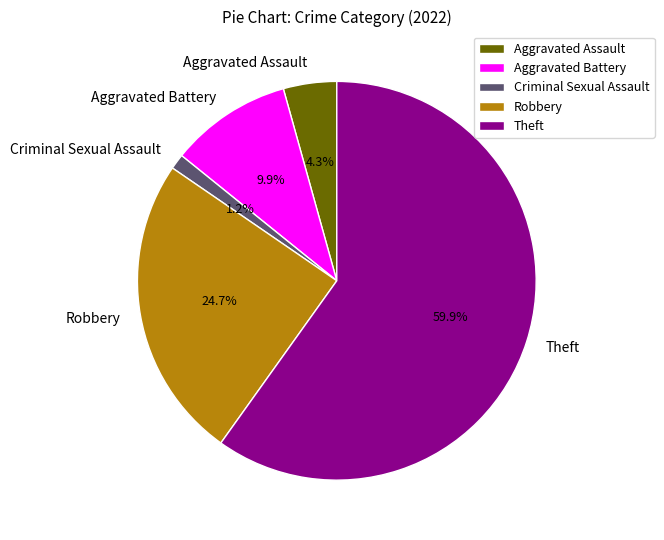

To the nearest percent, what portion does Theft represent?

60%